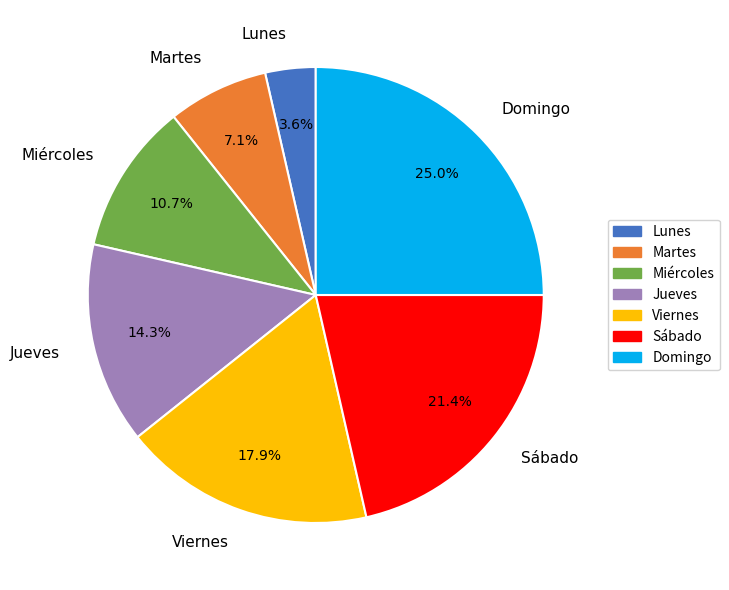

Which category has the smallest portion of the pie?

Lunes